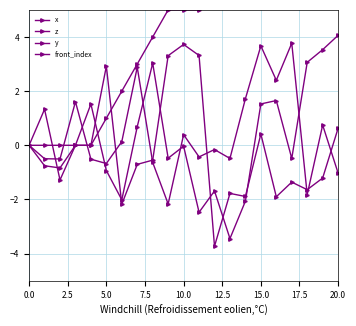

What is the average value of the front_index series?

4.2